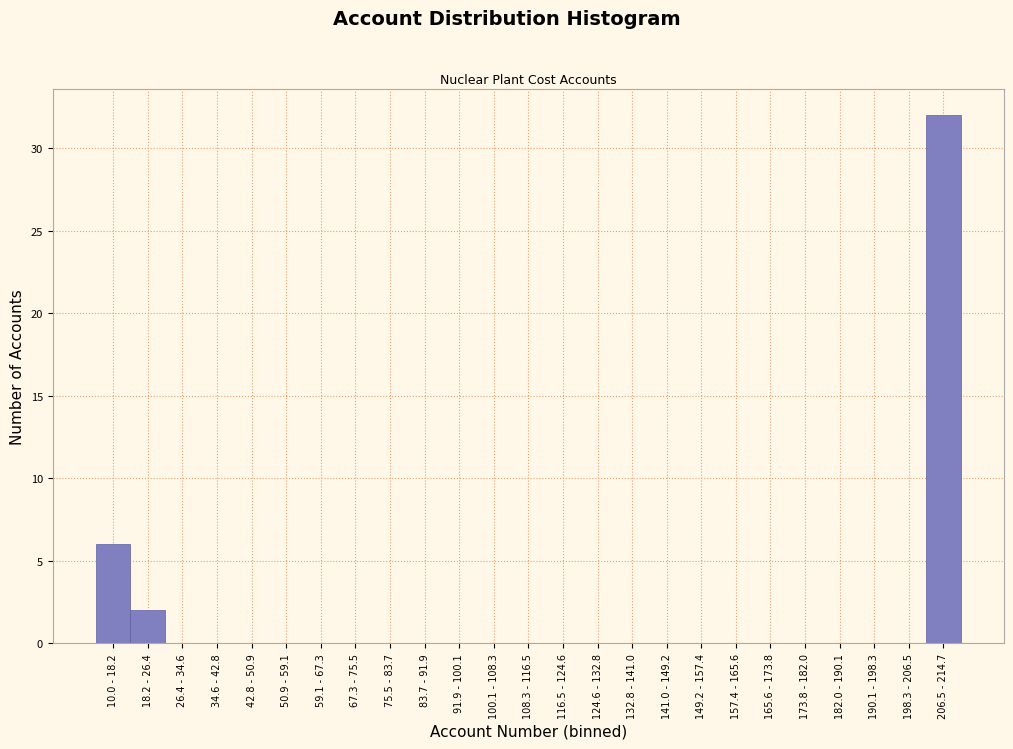

Reading right to left, extract all data points from this chart.

206.5 - 214.7=32	198.3 - 206.5=0	190.1 - 198.3=0	182.0 - 190.1=0	173.8 - 182.0=0	165.6 - 173.8=0	157.4 - 165.6=0	149.2 - 157.4=0	141.0 - 149.2=0	132.8 - 141.0=0	124.6 - 132.8=0	116.5 - 124.6=0	108.3 - 116.5=0	100.1 - 108.3=0	91.9 - 100.1=0	83.7 - 91.9=0	75.5 - 83.7=0	67.3 - 75.5=0	59.1 - 67.3=0	50.9 - 59.1=0	42.8 - 50.9=0	34.6 - 42.8=0	26.4 - 34.6=0	18.2 - 26.4=2	10.0 - 18.2=6